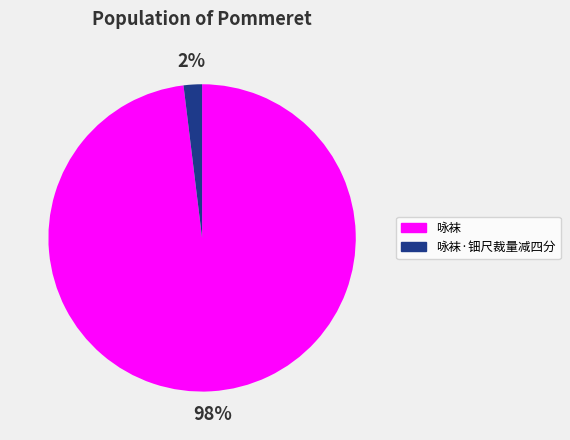

How many slices are in this pie chart?

2